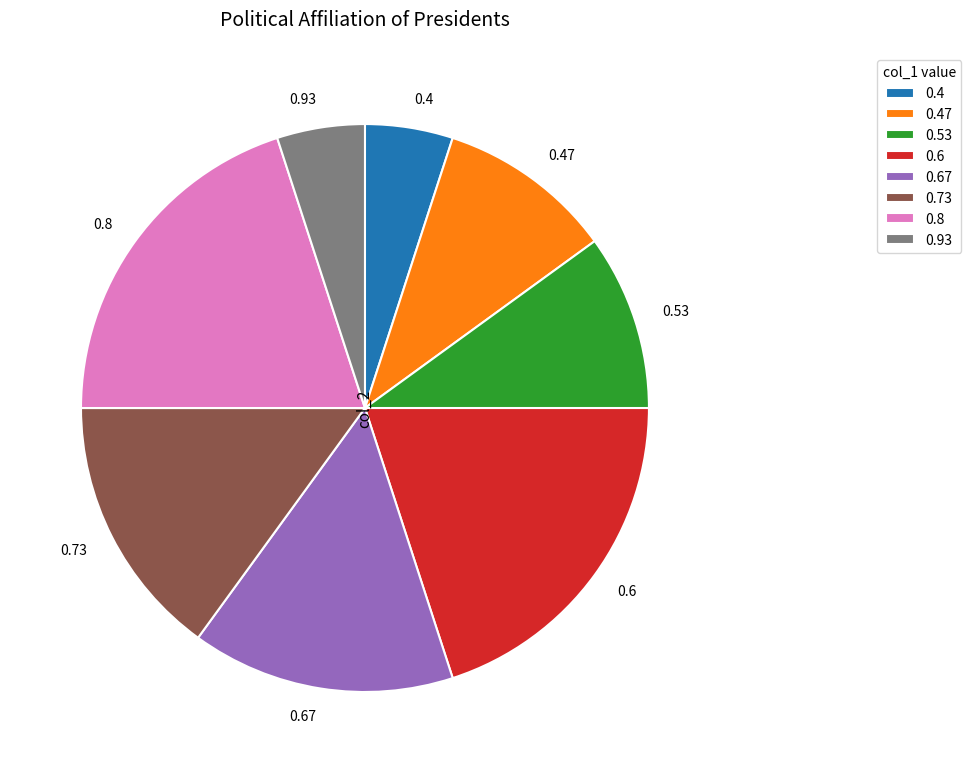

What is the ratio of the value at 0.8 to the value at 0.93?

4.0